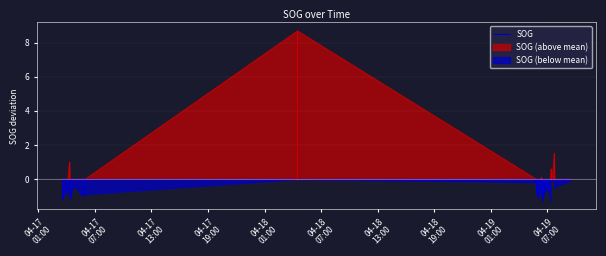

What is the average value?

1.4